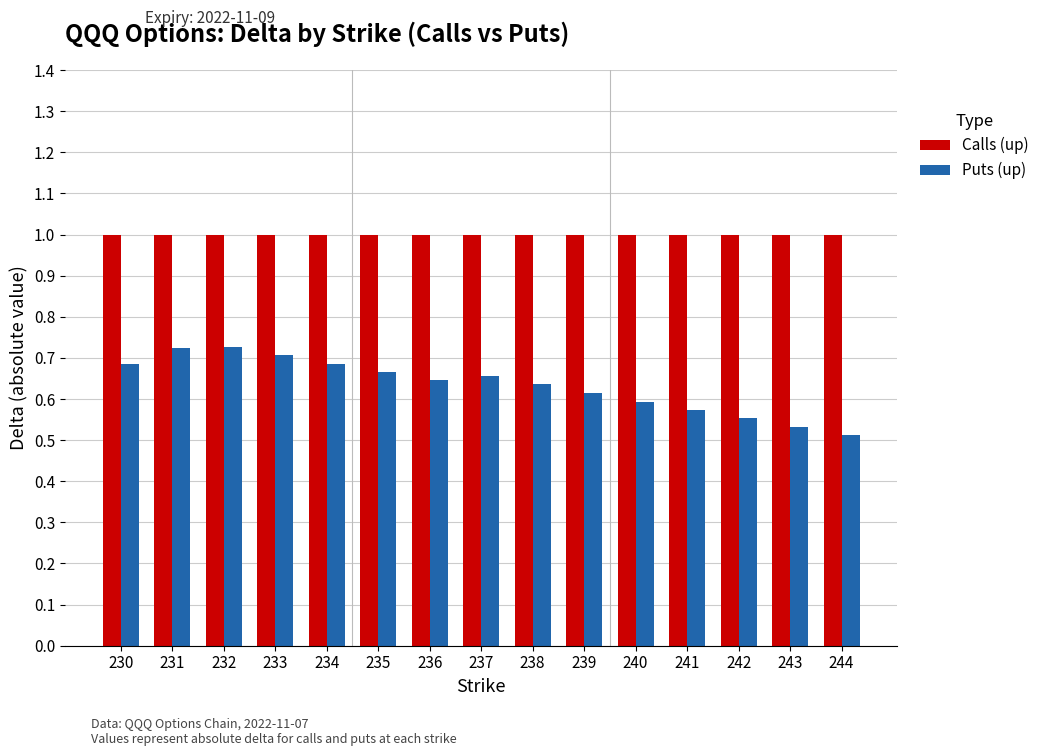

What is the value of the Calls (up) bar at the 4th from the left?

1.0